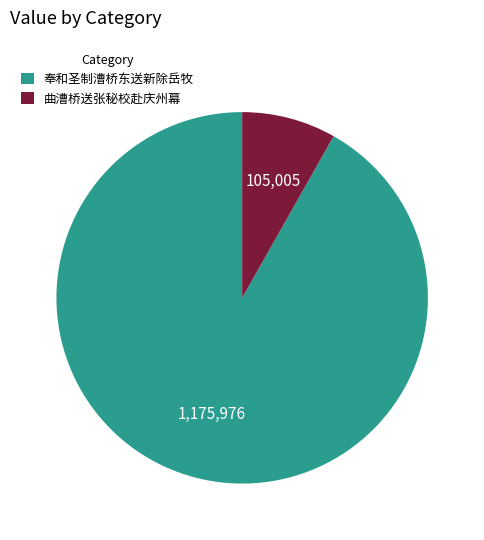

How many segments does this pie chart have?

2